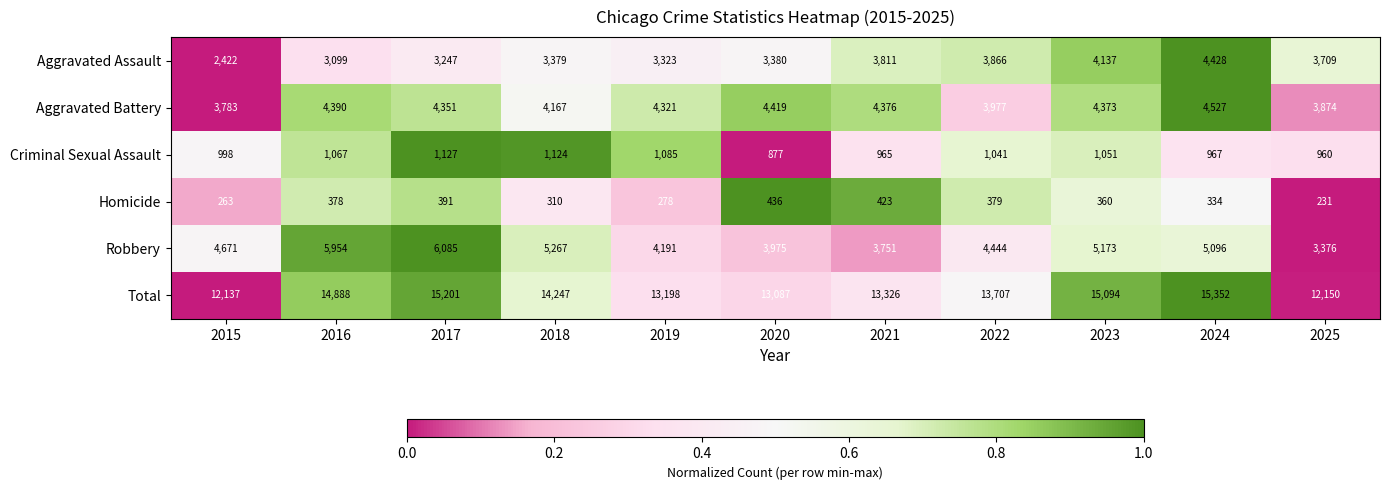

The value of Robbery at 2015 is 1752. True or false?

False